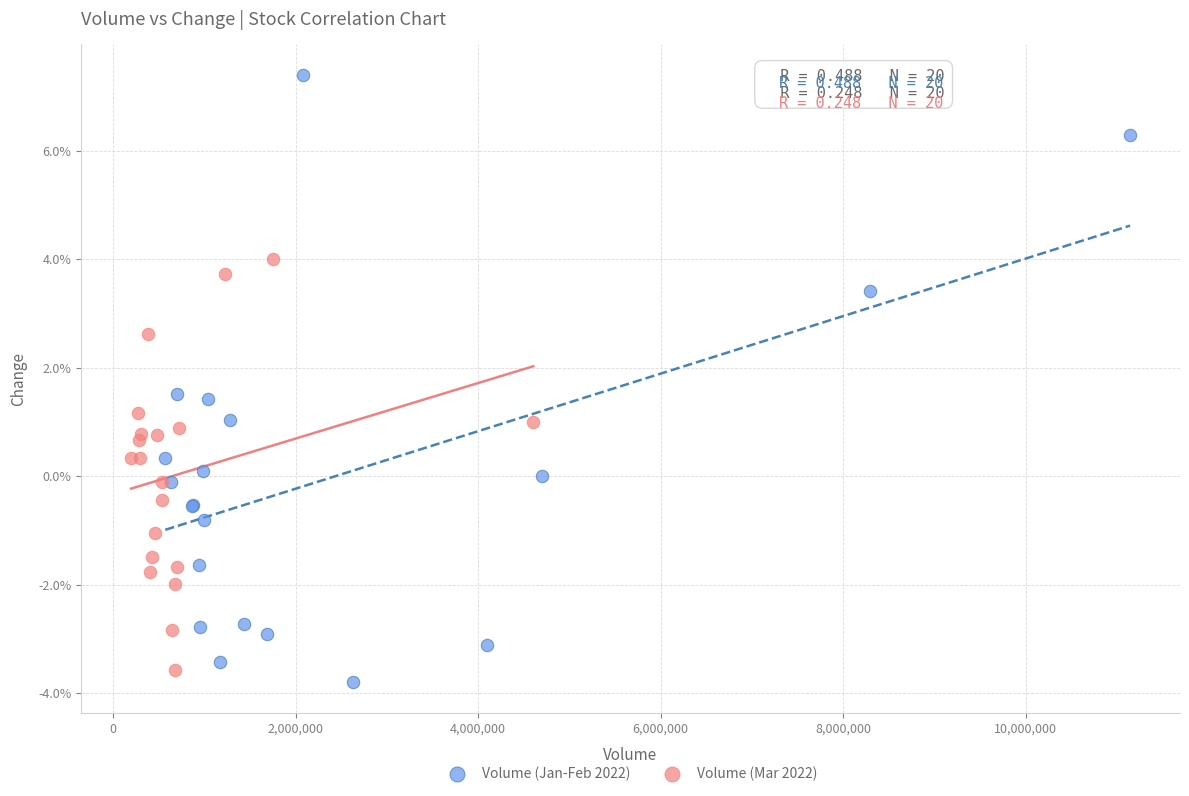

Which series contains the lowest Y value?

Volume (Jan-Feb 2022)